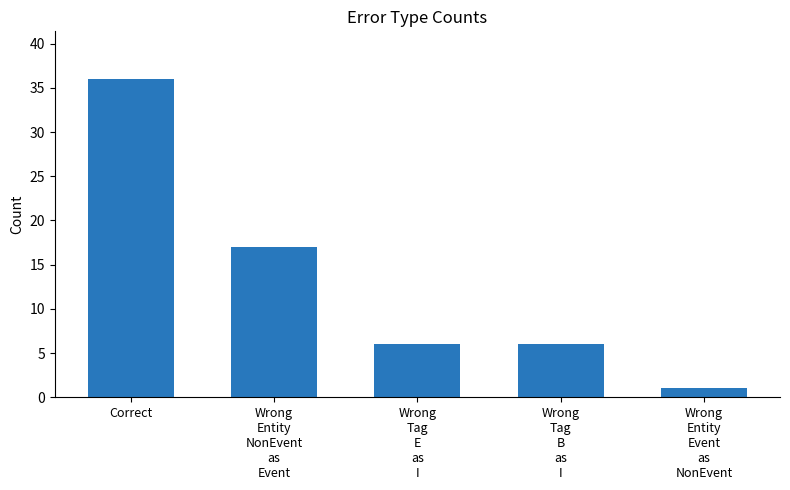

At which category does the chart reach its minimum across all series?

Wrong
Entity
Event
as
NonEvent